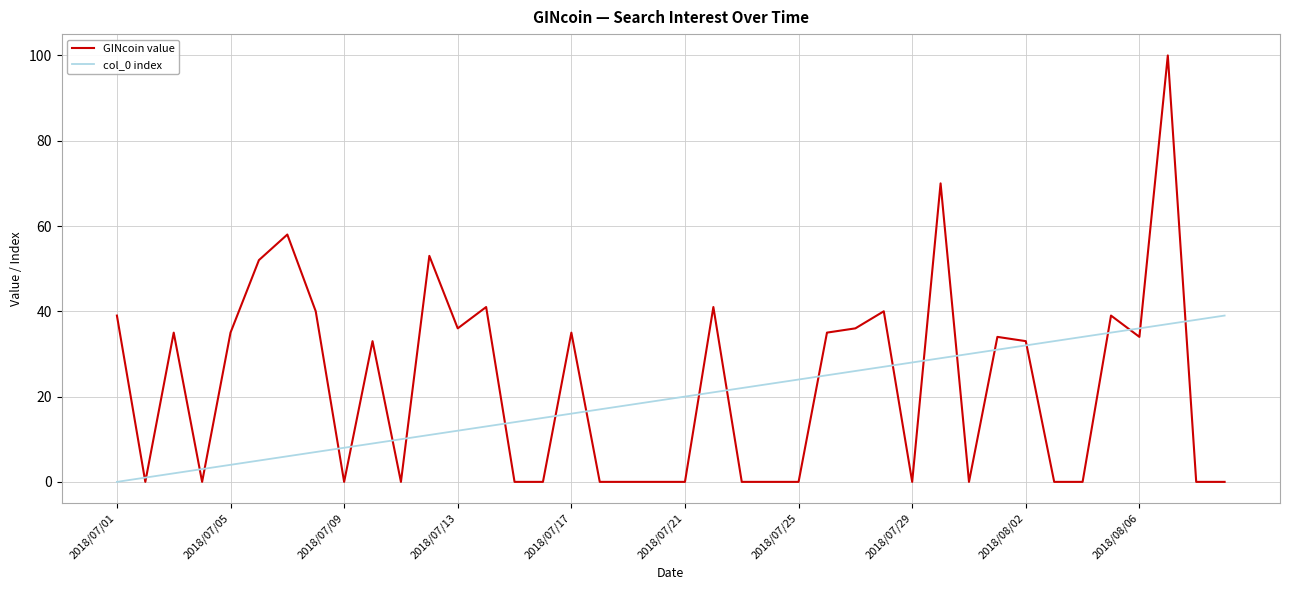

Which series has the widest spread of values?

GINcoin value